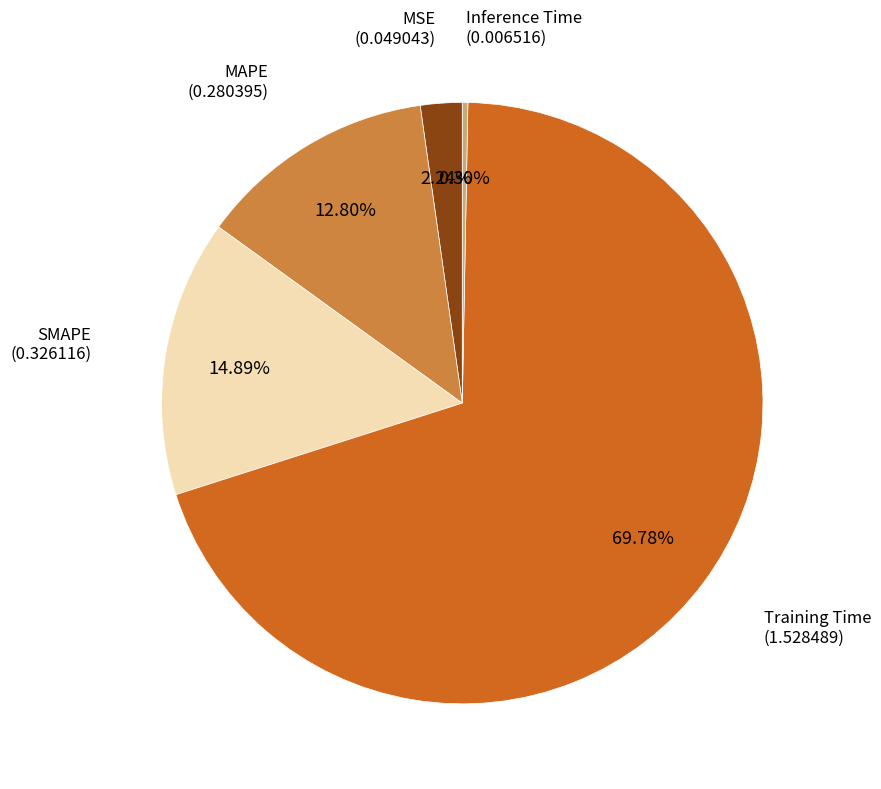

Does any single category account for the majority?

Yes